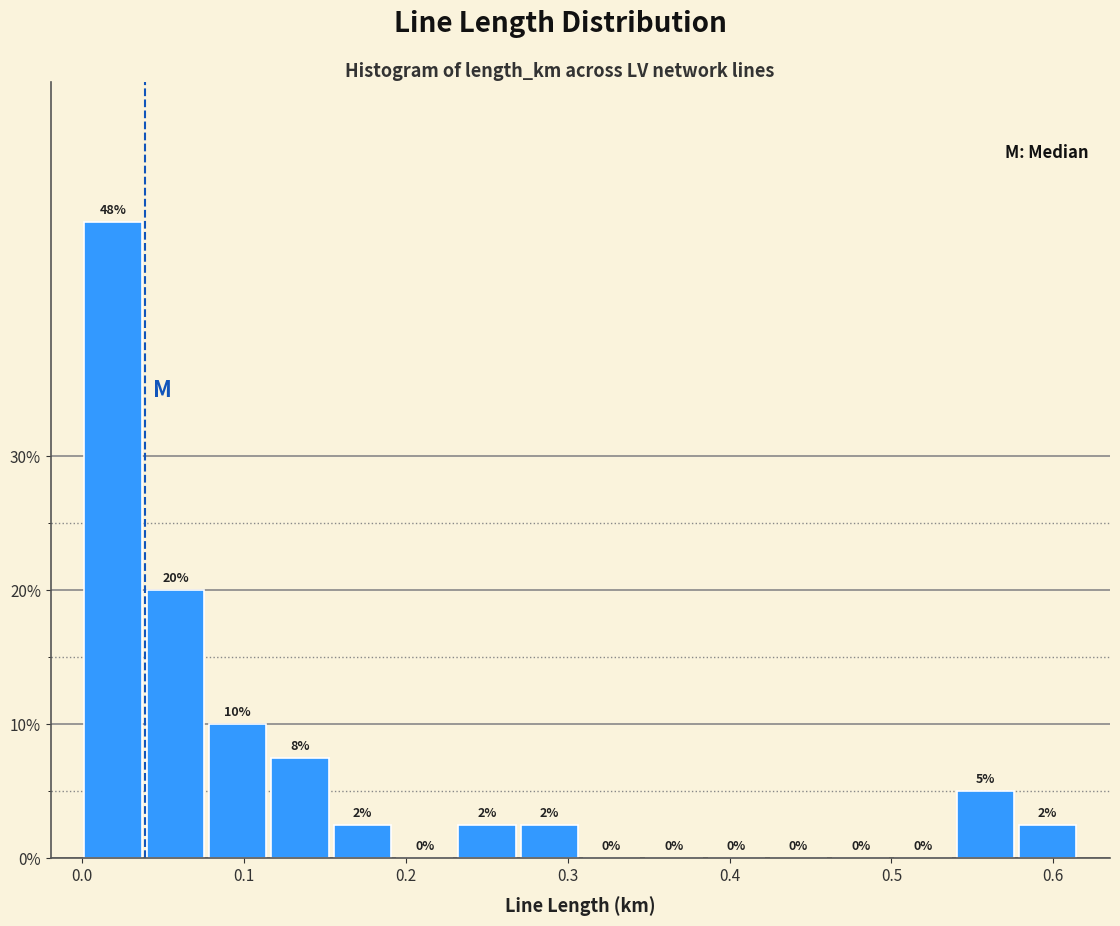

Around what value on the x-axis is the tallest bar? Give the approximate position of its centre, as read against the axis.

0.02